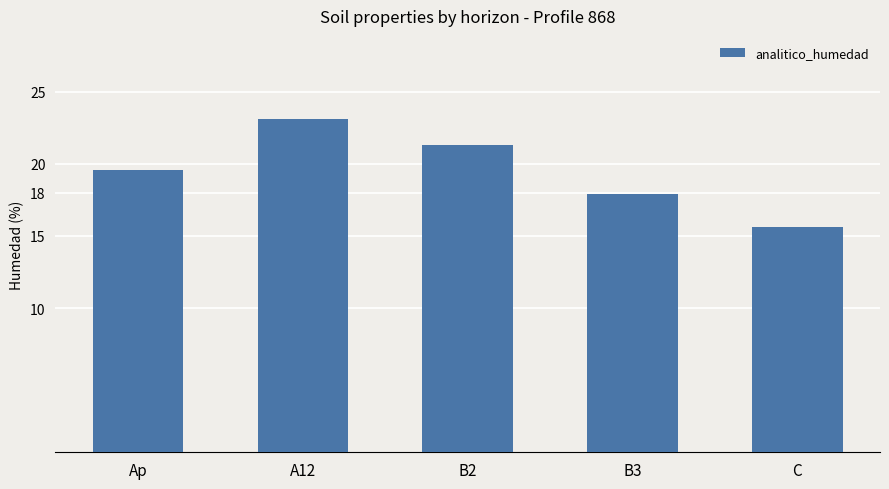

Rank the categories by value from highest to lowest.

A12, B2, Ap, B3, C